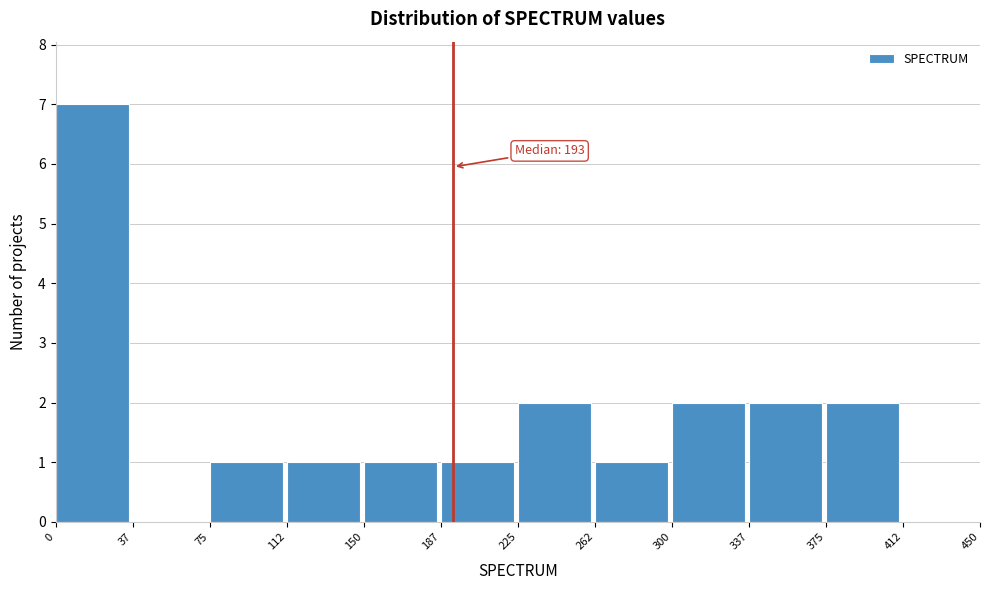

Which range on the x-axis has the tallest bar?

0 to 37